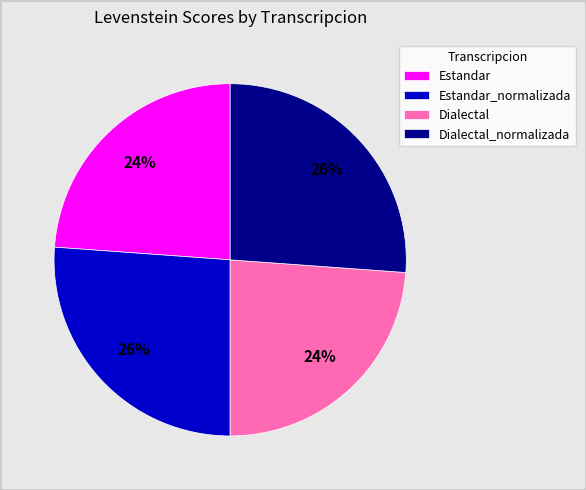

Is there any slice that represents more than half of the pie?

No